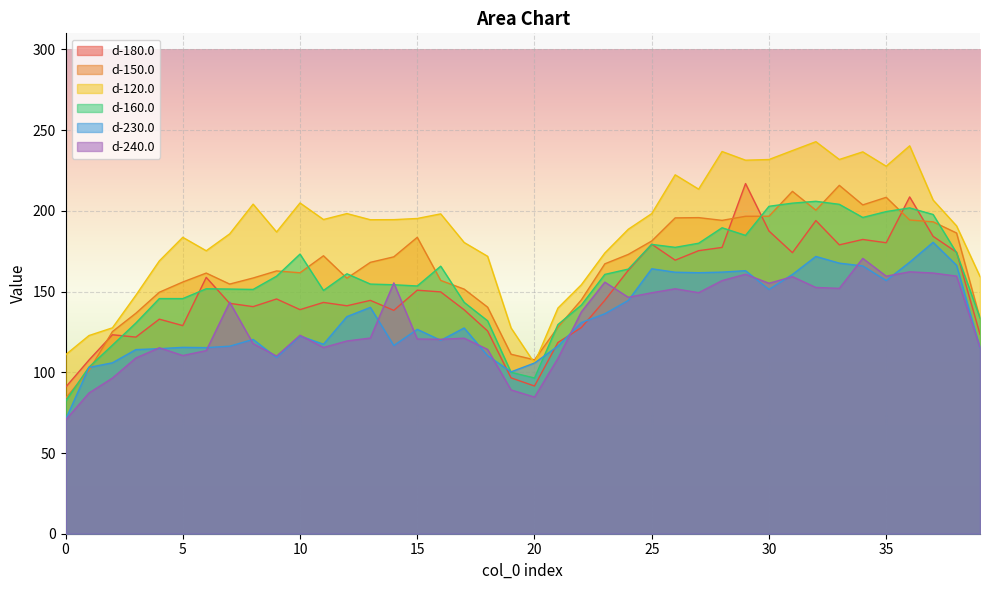

How many intersections are there between d-160.0 and d-180.0?

11